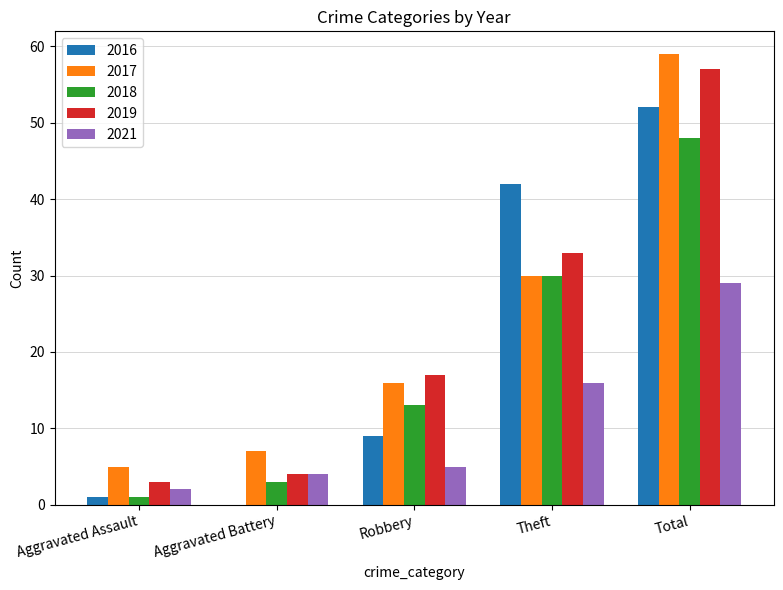

At which category is the sum across all series the highest?

Total